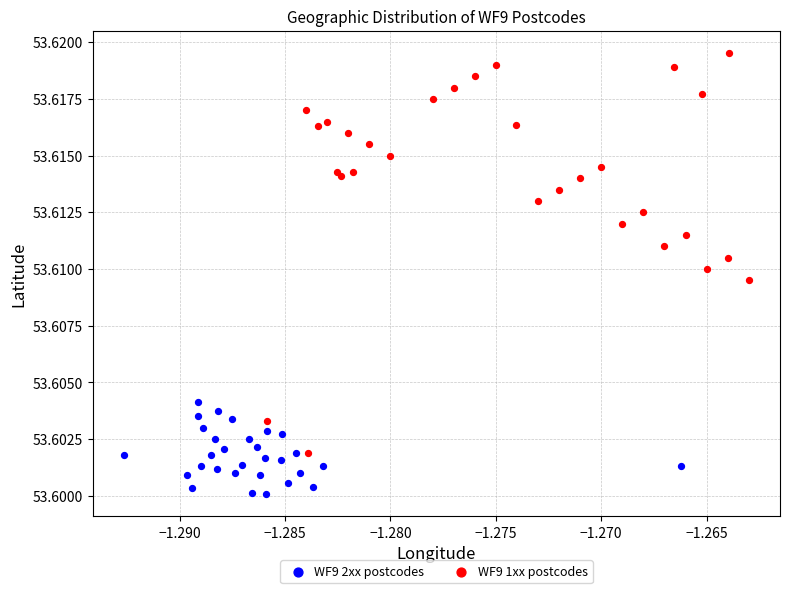

Which series contains the highest Y value?

WF9 1xx postcodes